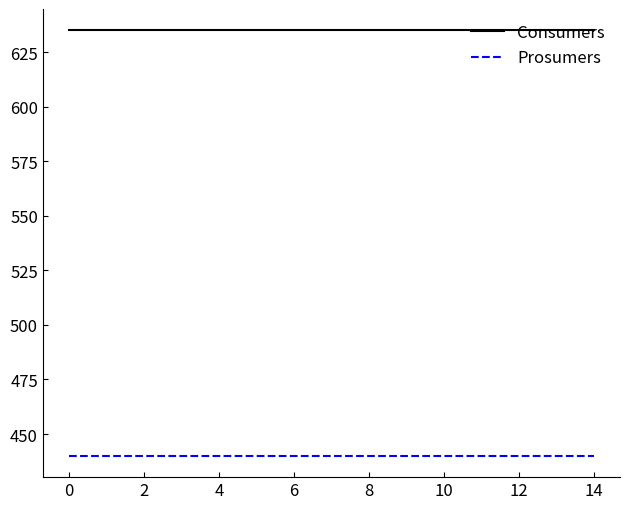

What is the maximum value for Prosumers?

440